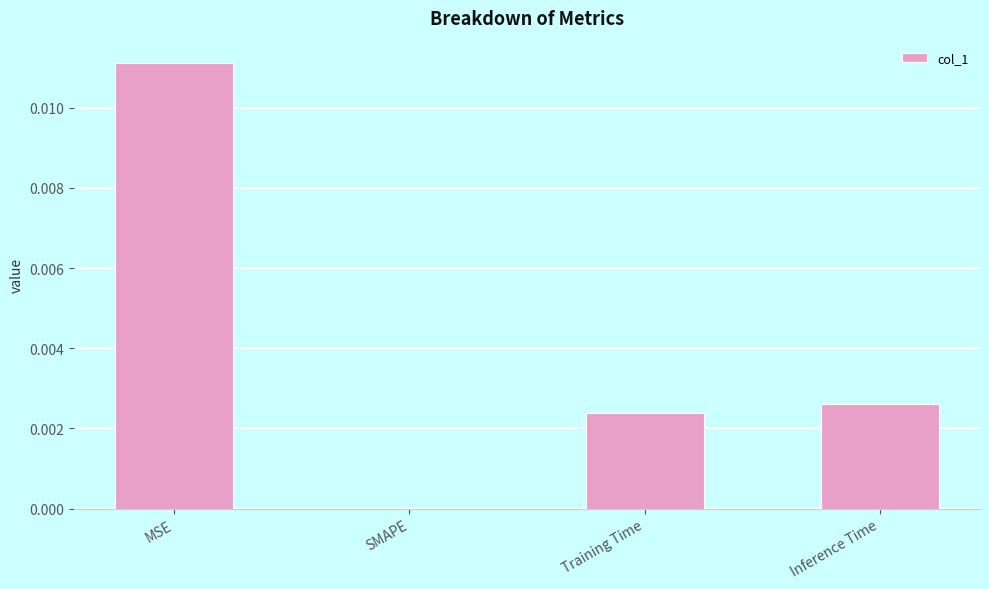

At which category does the chart reach its peak across all series?

MSE